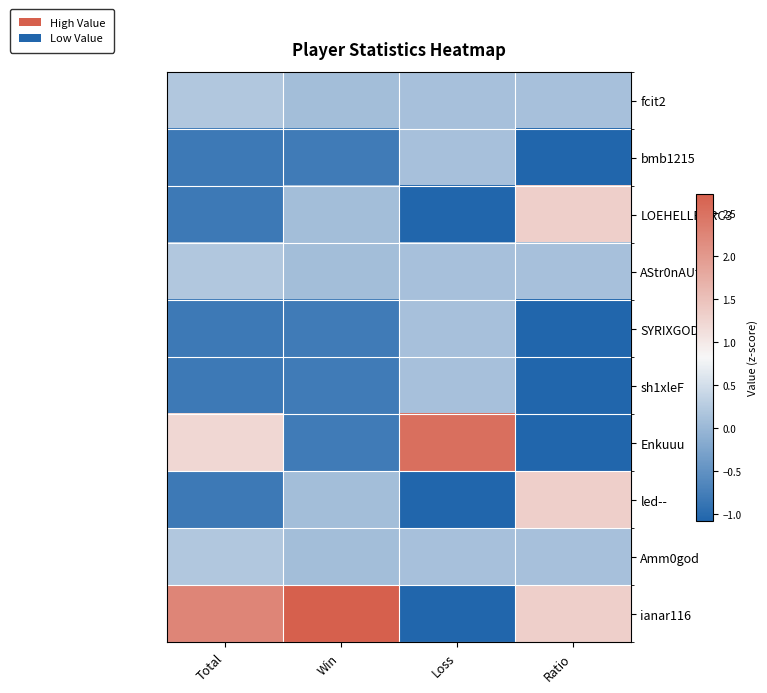

Which label corresponds to the smallest value in the chart?

Ratio